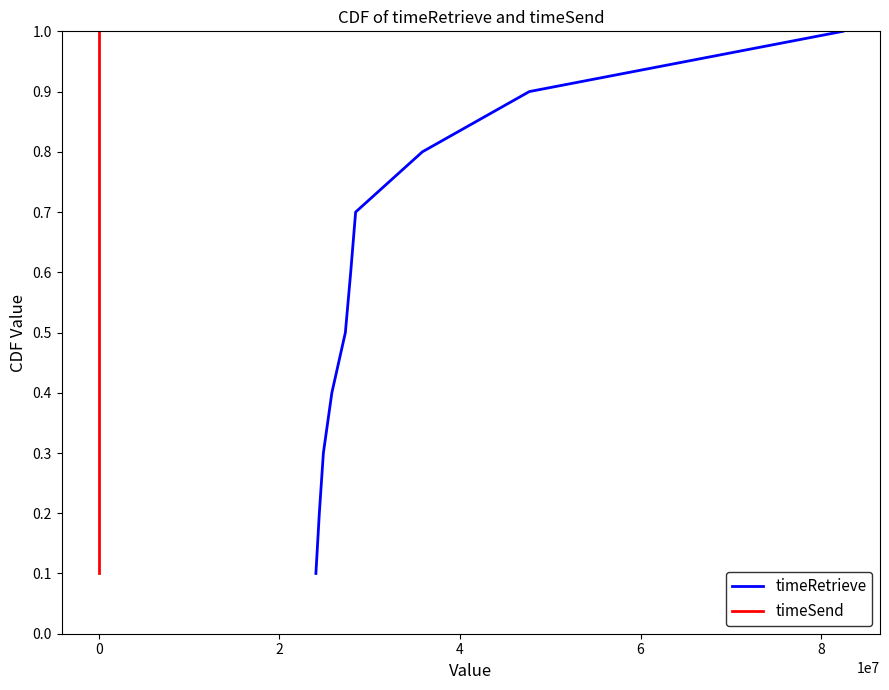

What is the value of the timeRetrieve point at the 2nd from the left?

0.2